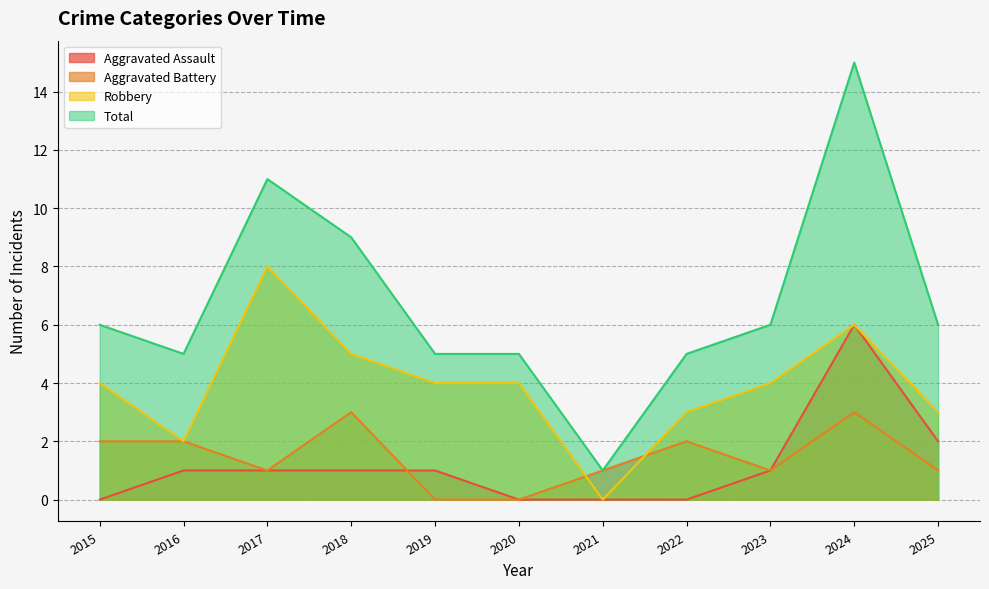

How many data points does each series have?

11